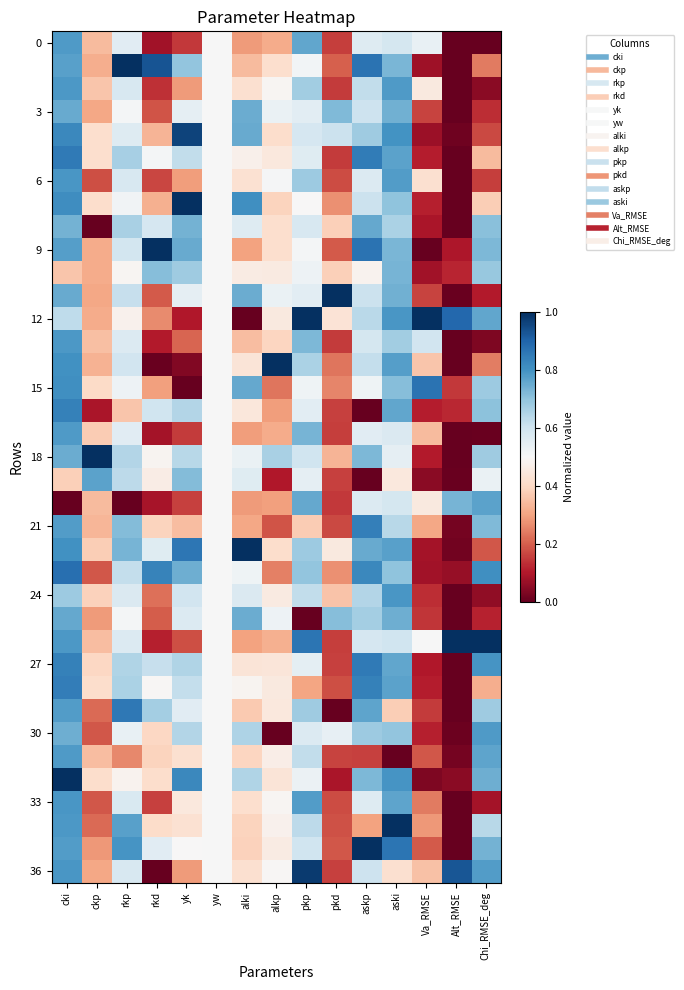

What is the total value across all series at Va_RMSE?

9.2